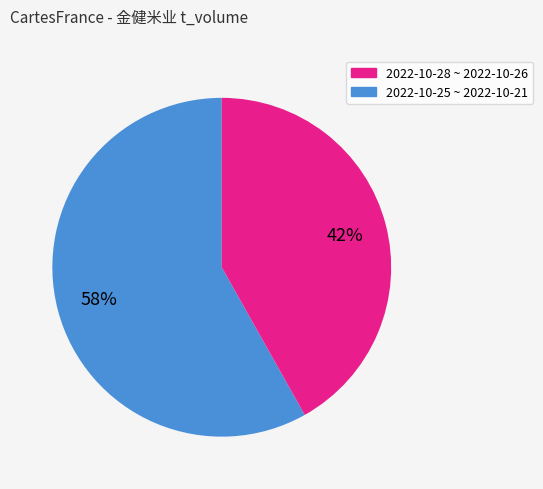

Does any single category account for the majority?

Yes